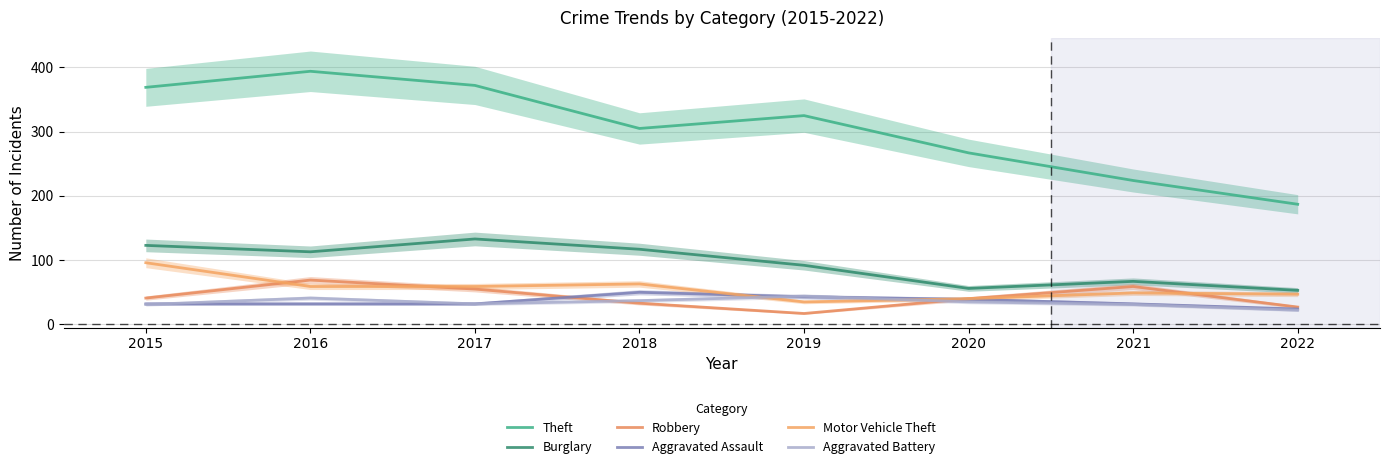

Which category has the highest value in the Theft series?

2016